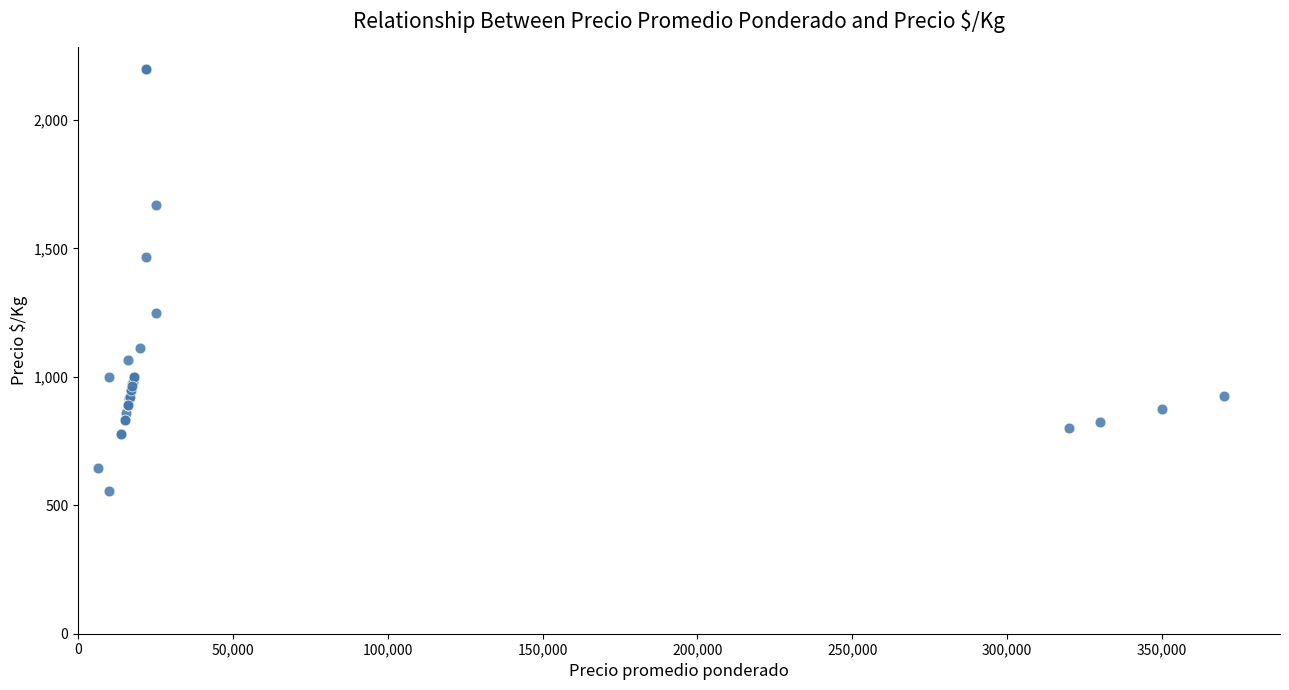

What Y value in the scatter plot is closest to 1378?

1467